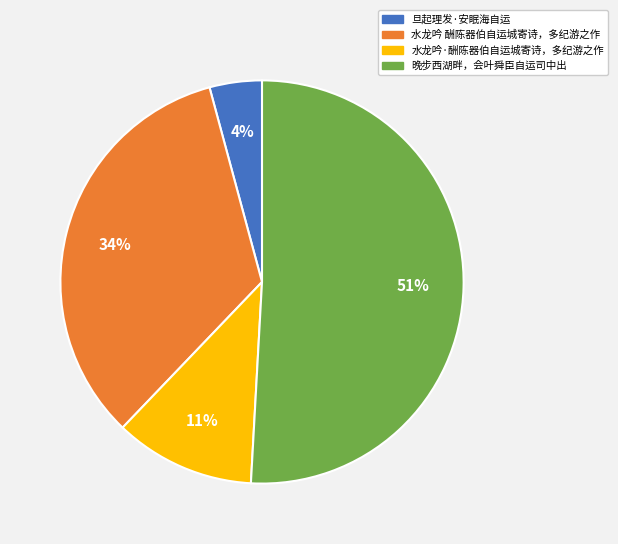

To the nearest percent, what is the average slice percentage?

25%